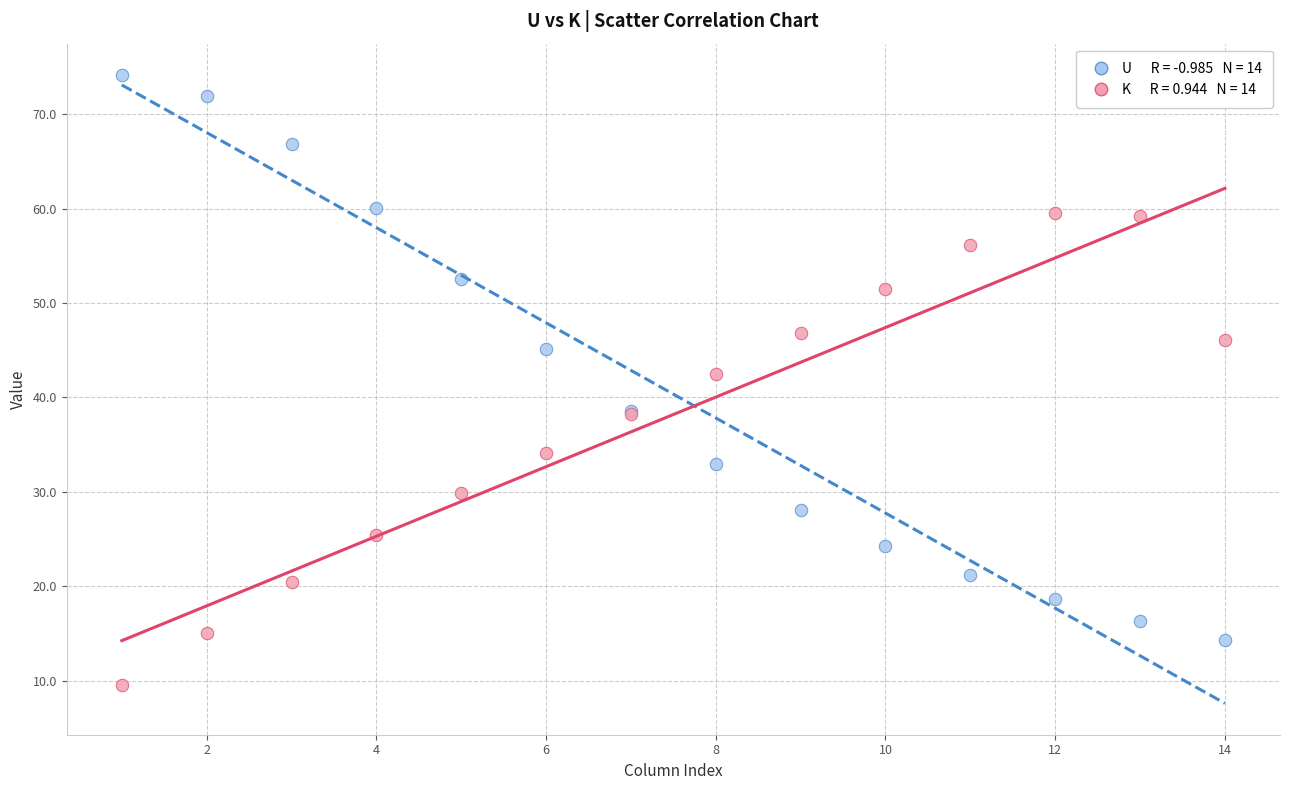

Across all series, what Y value is closest to 41?

42.5